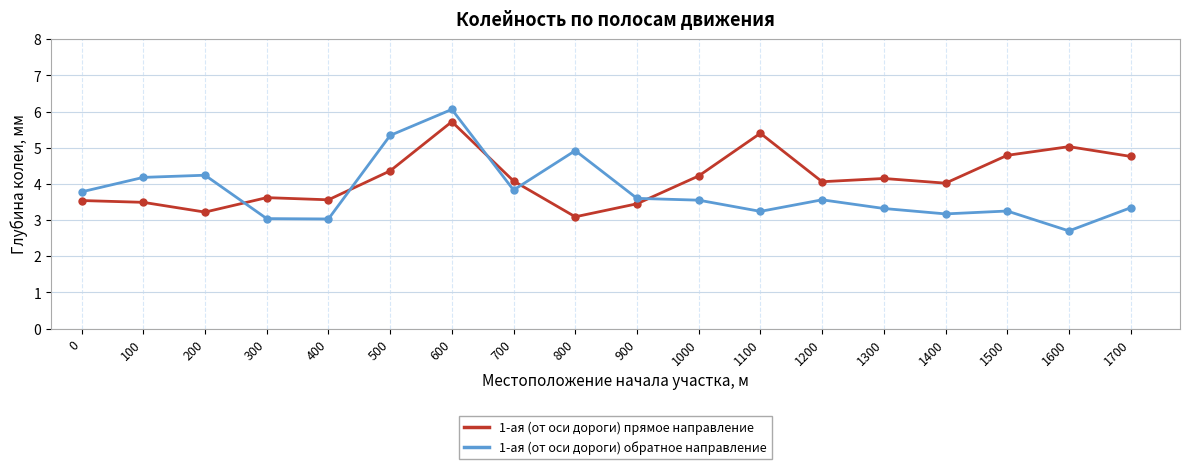

Rank the series by their maximum value, from highest to lowest.

1-ая (от оси дороги) обратное направление, 1-ая (от оси дороги) прямое направление